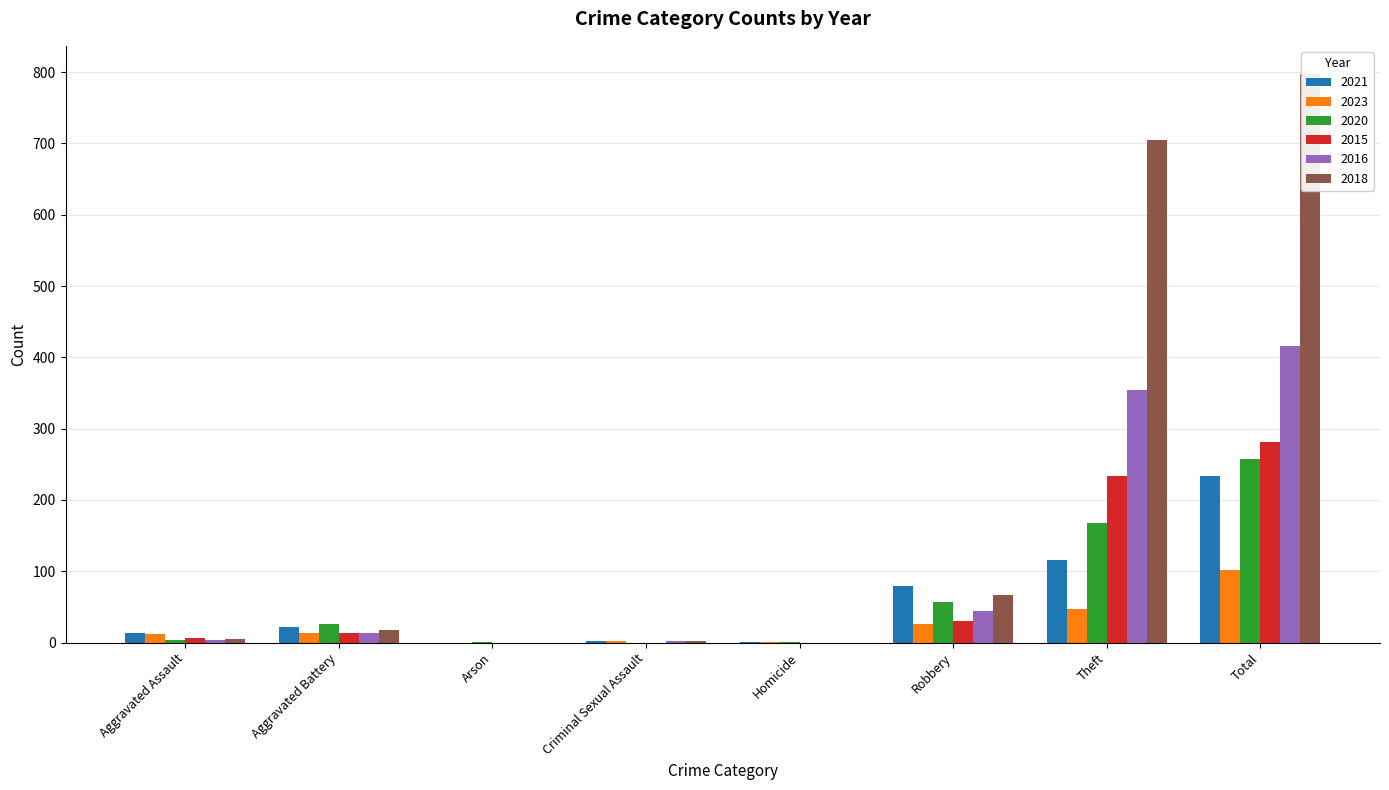

Which series has the widest spread of values?

2018